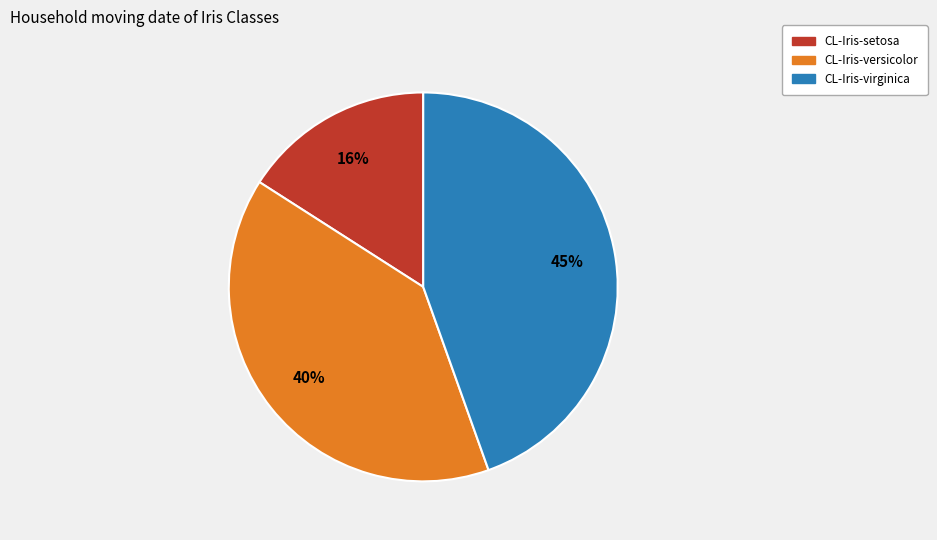

To the nearest percent, what is the average slice percentage?

33%